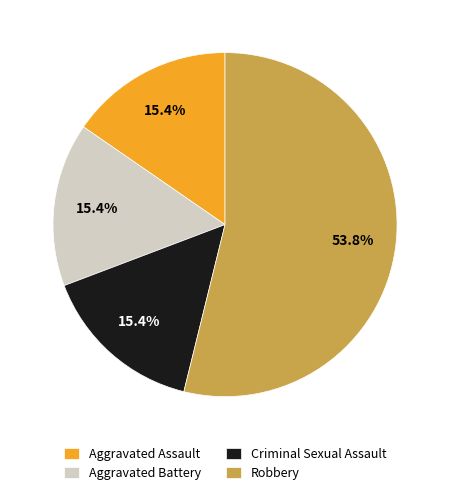

Which category has the biggest portion of the pie?

Robbery